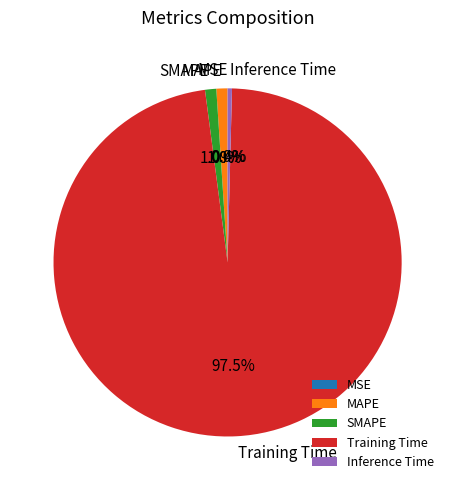

Between Training Time and MAPE, which is larger?

Training Time